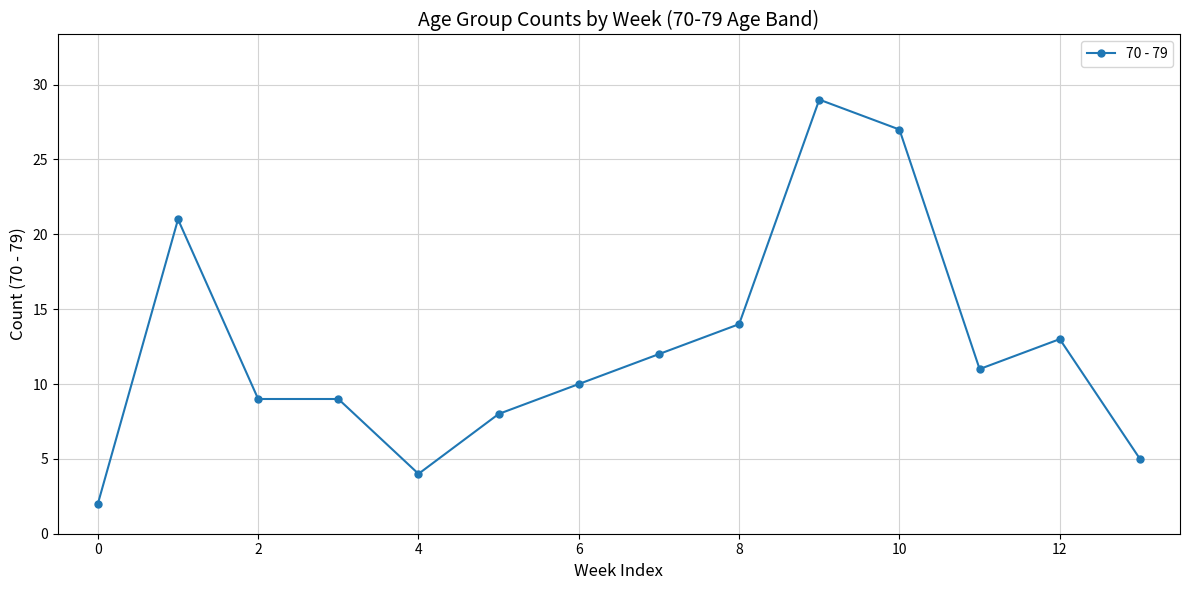

What is the difference between the second highest and minimum values?

25